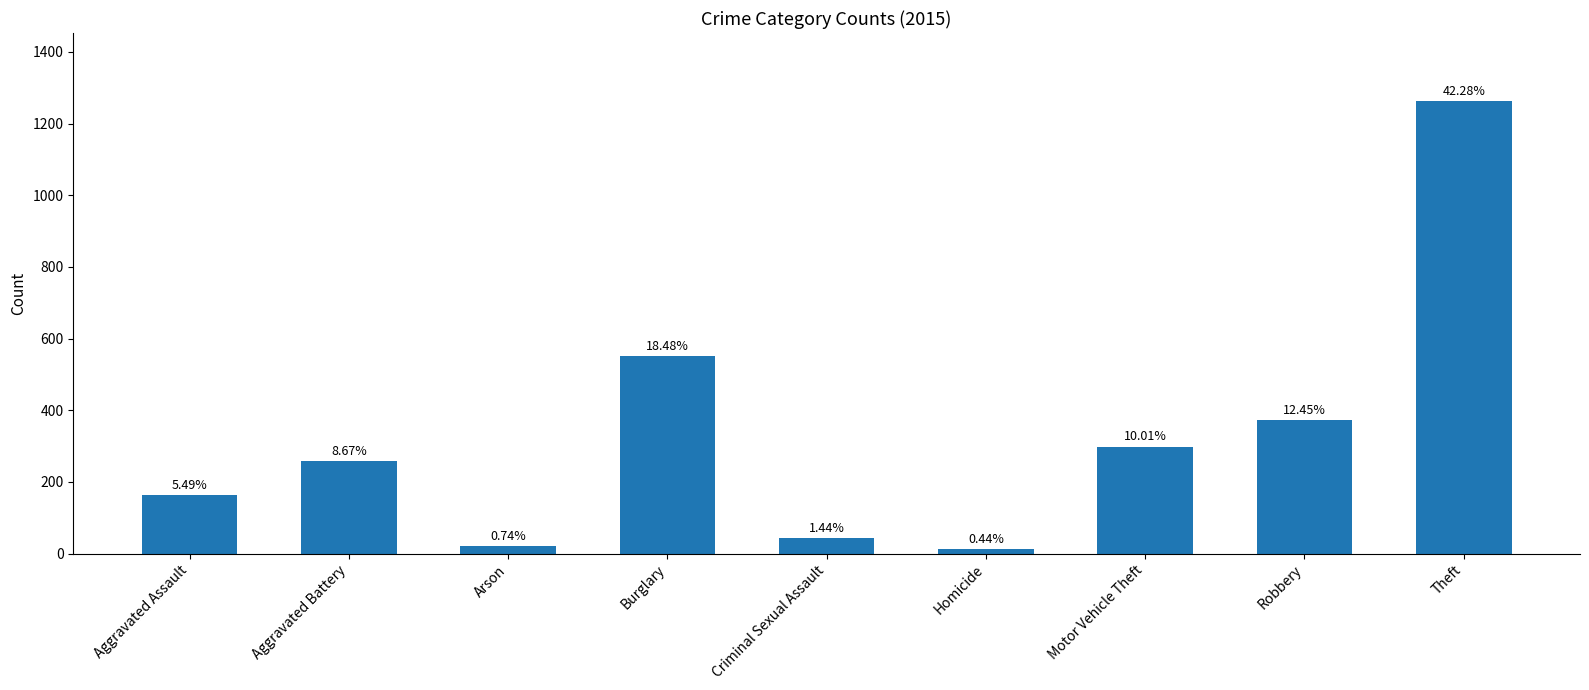

What is the difference between the second highest and minimum values?

539